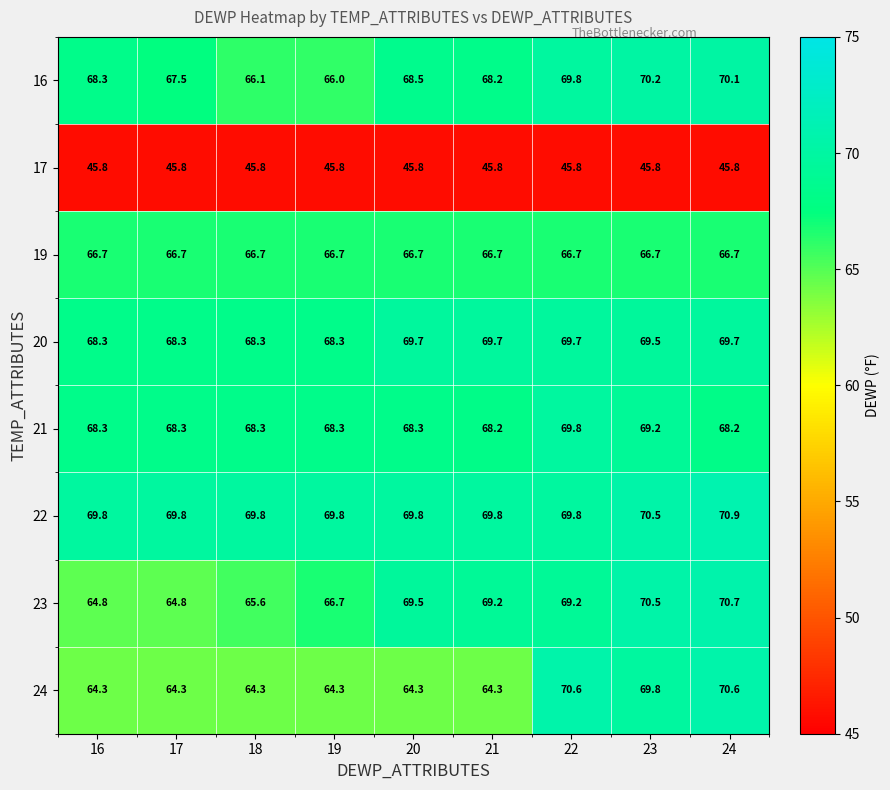

Which label corresponds to the largest value in the chart?

24